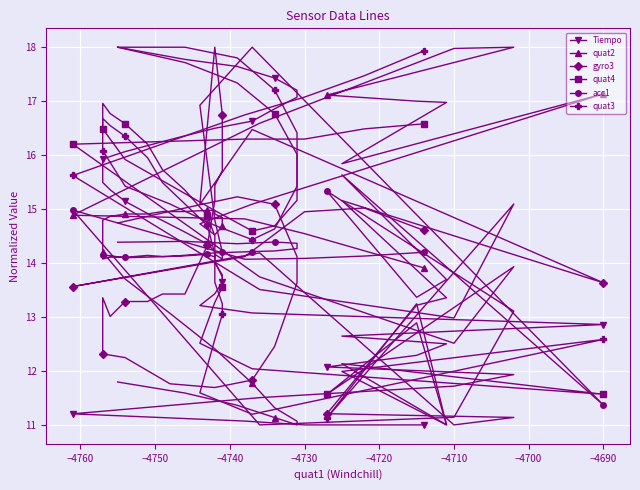

Reading left to right, what are all the values shown in this chart?

Tiempo: 11.0	11.0	11.0	11.1	11.2	11.5	11.7	11.9	12.1	12.3	12.5	12.6	12.9	13.1	13.2	13.4	13.6	13.8	14.0	14.2	14.4	14.6	14.8	14.9	15.1	15.4	15.5	15.7	15.9	16.1	16.3	16.5	16.6	16.9	17.1	17.2	17.4	17.6	17.8	18.0
quat2: 13.9	14.2	14.5	14.8	14.9	16.6	18.0	18.0	17.1	17.0	17.0	15.8	17.1	15.1	14.7	14.5	14.7	14.8	14.9	15.0	15.0	15.0	15.0	14.9	14.9	14.9	14.8	14.6	14.2	13.7	13.1	12.4	11.8	11.3	11.1	11.0	11.1	11.4	11.6	11.8
gyro3: 14.6	15.0	15.0	14.1	13.6	14.2	11.0	11.1	11.2	13.2	13.4	15.2	13.6	16.5	15.1	18.0	16.8	15.7	15.4	15.2	14.3	13.4	13.4	13.3	13.3	13.0	13.4	13.0	12.3	12.2	11.8	11.7	11.8	12.5	13.6	14.1	15.1	15.2	15.0	14.7
quat4: 16.6	16.5	16.3	16.3	16.2	13.7	12.5	13.9	11.6	12.9	11.0	12.1	11.6	12.0	12.5	13.3	13.6	13.7	14.0	14.5	14.9	15.4	15.7	16.2	16.6	16.8	17.0	16.9	16.5	15.9	15.4	15.0	14.6	14.7	15.2	16.0	16.8	17.3	17.7	18.0
acc1: 14.2	14.1	14.1	14.1	15.0	11.0	11.1	13.1	15.3	13.4	13.7	15.6	11.4	18.0	16.9	14.8	14.2	14.1	14.2	14.1	14.2	14.1	14.1	14.1	14.1	14.1	14.1	14.2	14.2	14.1	14.1	14.2	14.2	14.2	14.3	14.4	14.4	14.4	14.4	14.4
quat3: 17.9	17.5	17.1	16.7	15.6	13.5	13.0	15.1	11.1	13.2	11.0	12.0	12.6	11.2	11.6	12.6	13.0	13.2	13.6	14.2	14.7	15.1	15.5	16.0	16.3	16.5	16.7	16.6	16.1	15.4	15.1	14.7	14.4	14.6	15.4	16.4	17.2	17.8	18.0	18.0